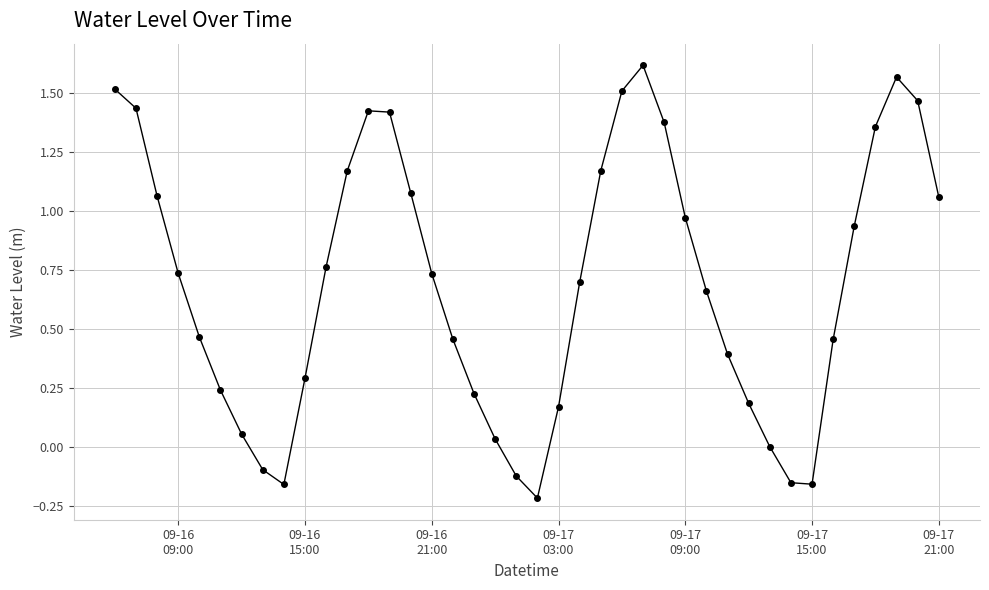

What is the sum of all values?

27.8